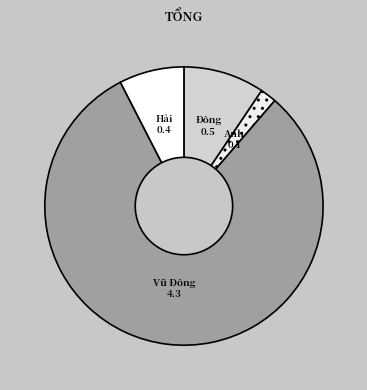

To the nearest percent, what is the difference between the largest and smallest slice percentages?

79%